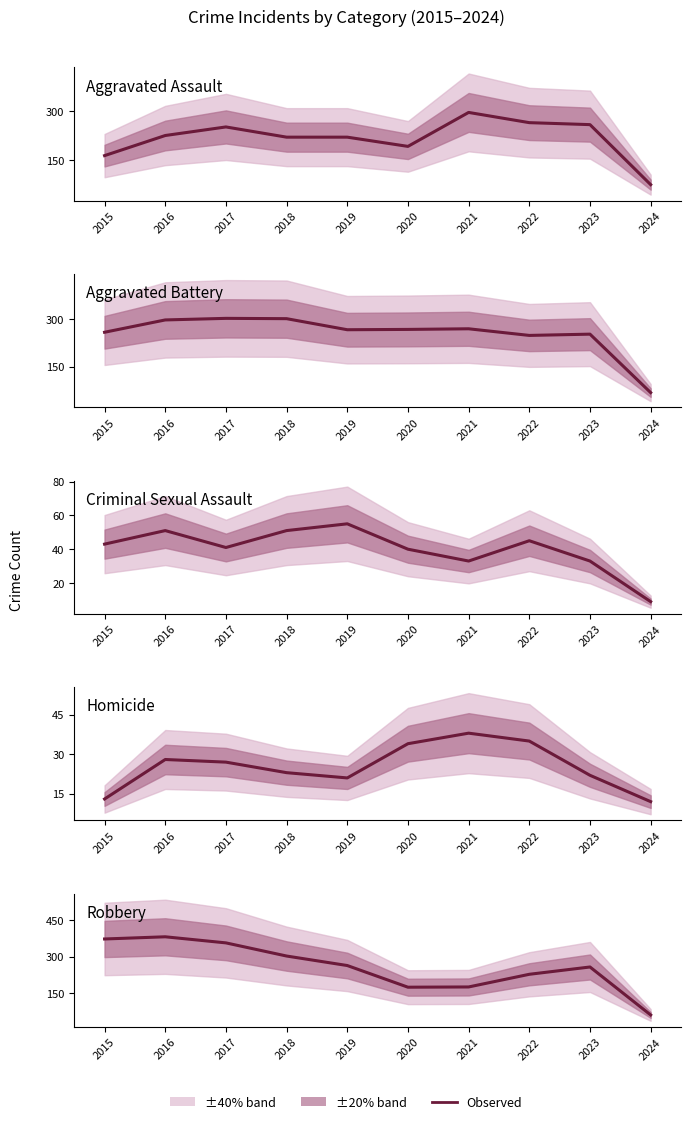

What is the value of the Robbery point at the 7th from the left?

175